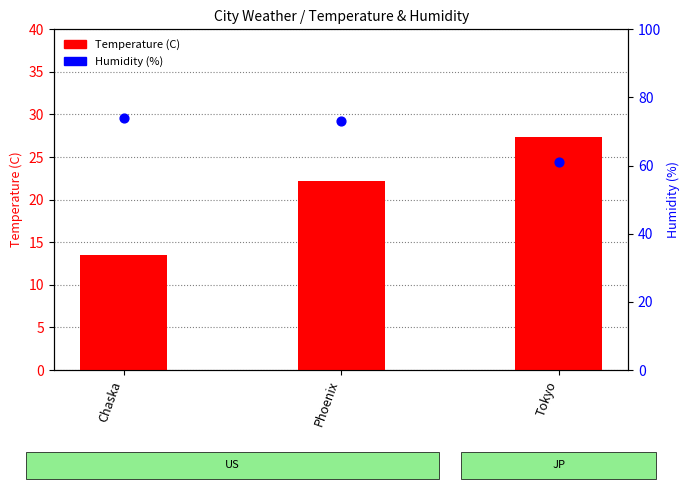

At which category is the sum across all series the highest?

Phoenix